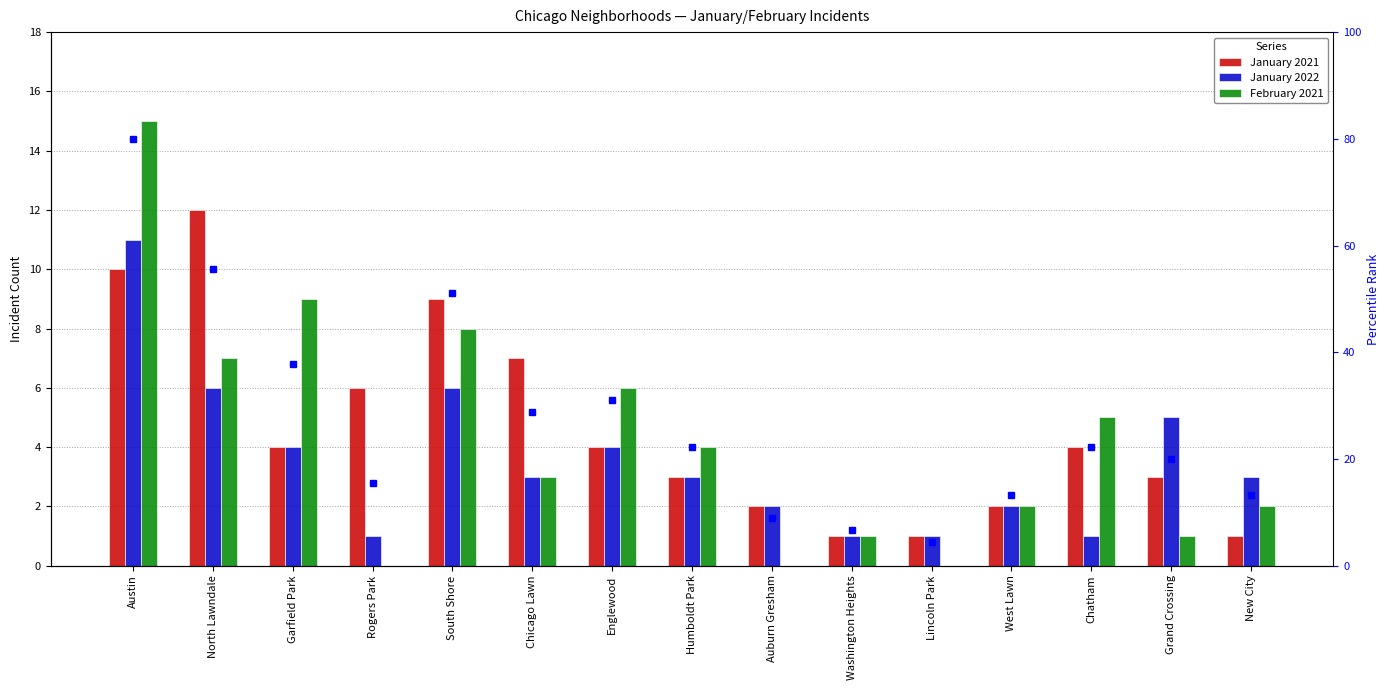

How many January 2022 values are between 1 and 5?

12